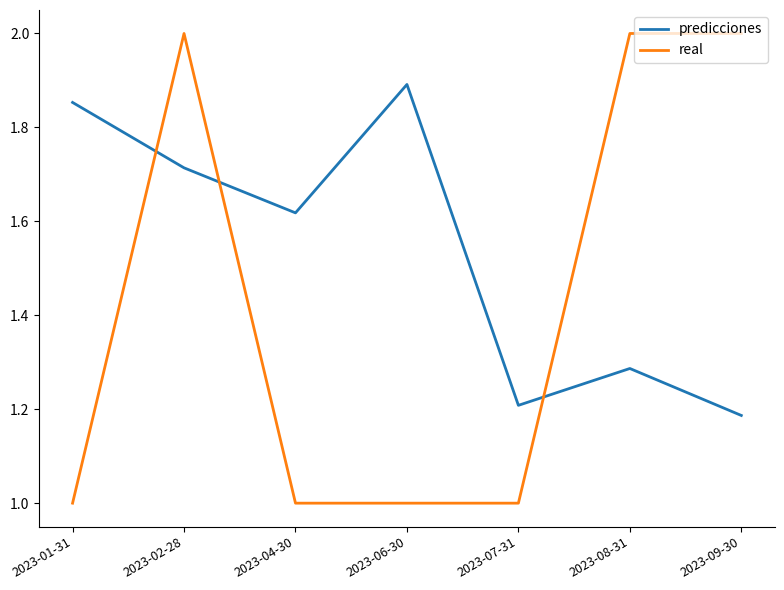

What is the sum of the real values at 2023-06-30 and 2023-07-31?

2.0